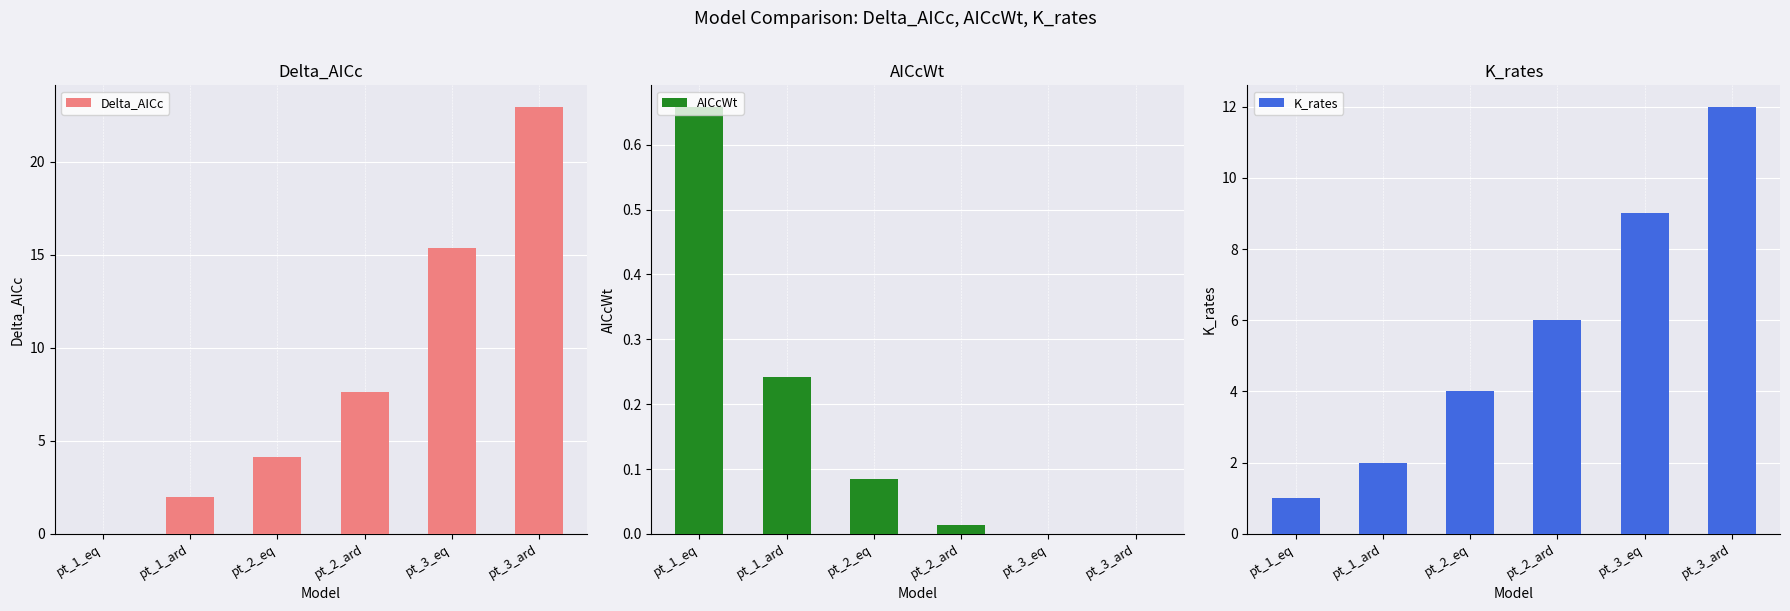

Is the value of K_rates at pt_3_eq greater than the value of Delta_AICc at pt_2_ard?

Yes